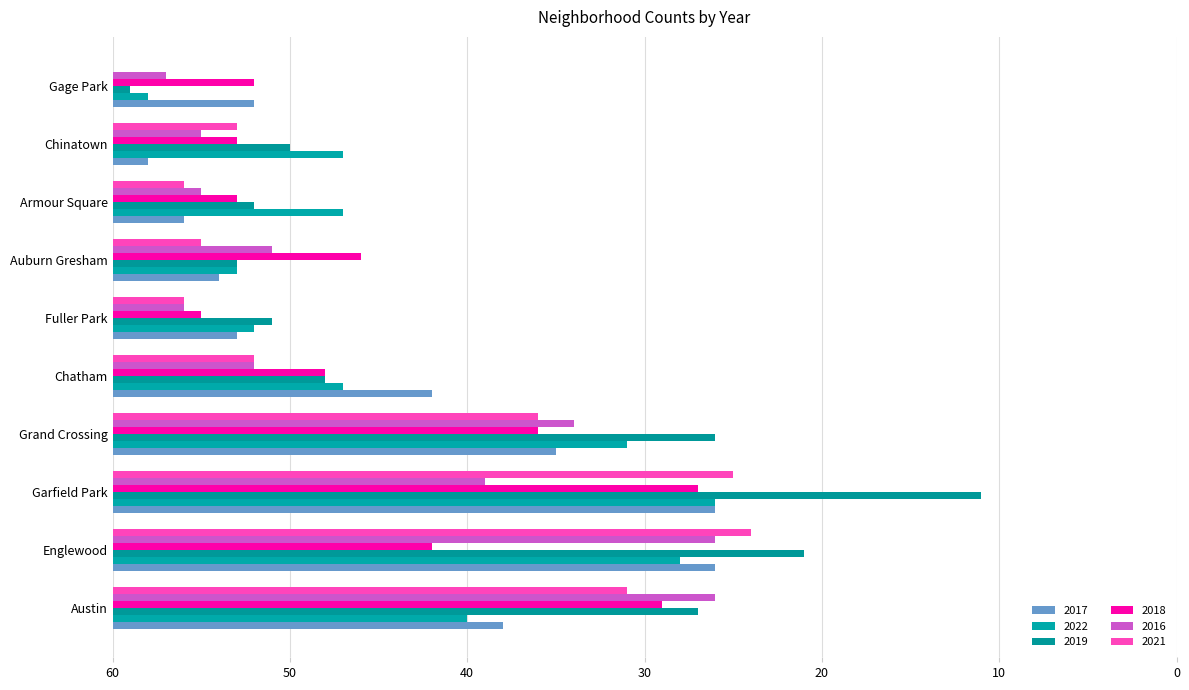

What is the average value of the 2016 series?

16